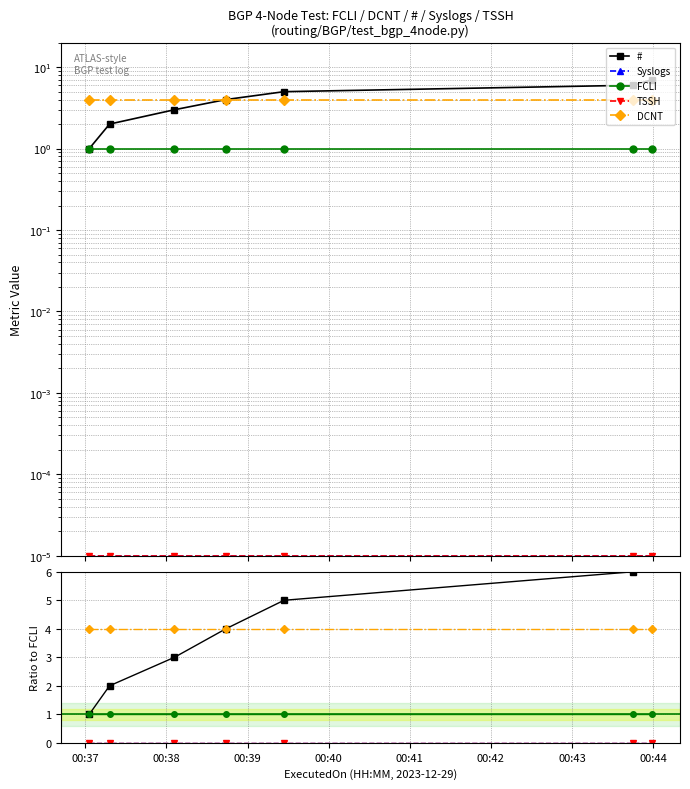

Count the number of data series in this chart.

5